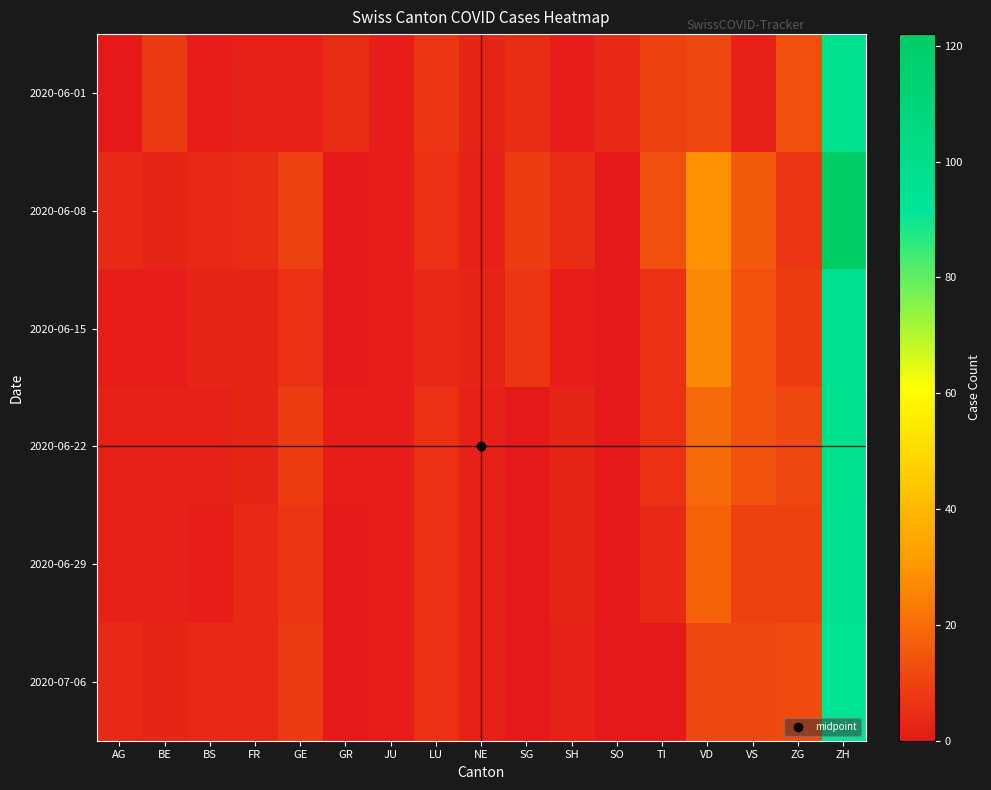

Rank the series by their maximum value, from highest to lowest.

2020-06-08, 2020-06-01, 2020-06-22, 2020-06-15, 2020-06-29, 2020-07-06